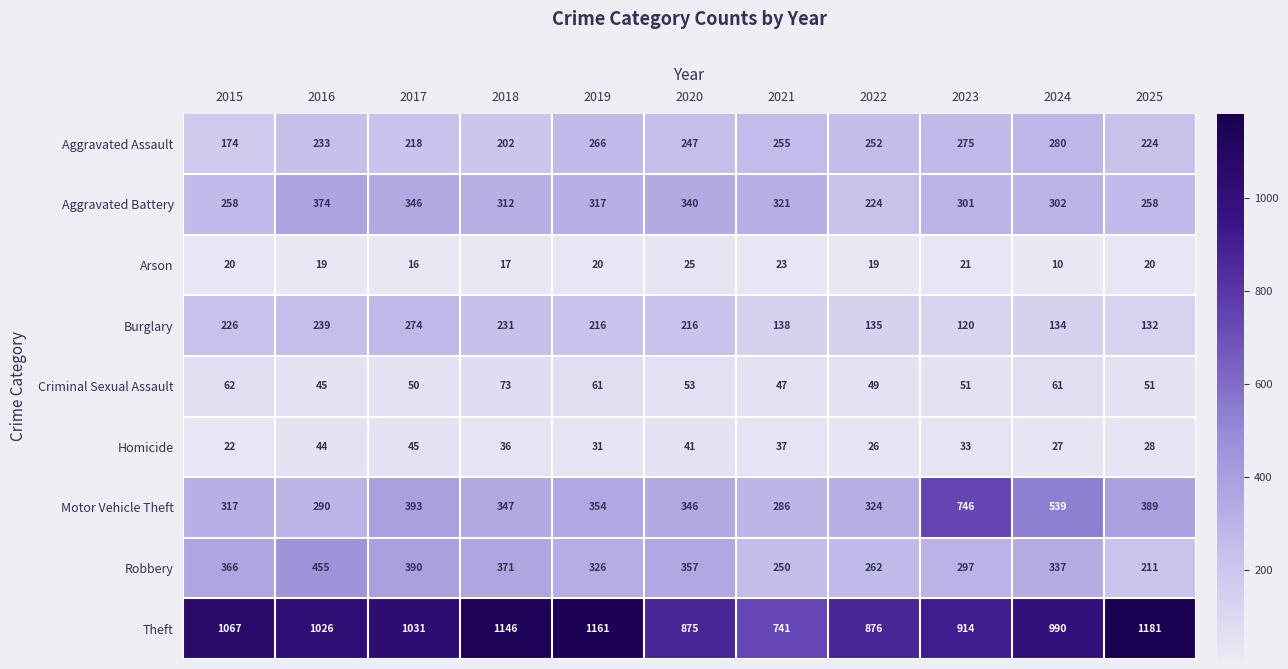

Which series has the largest total across all categories?

Theft